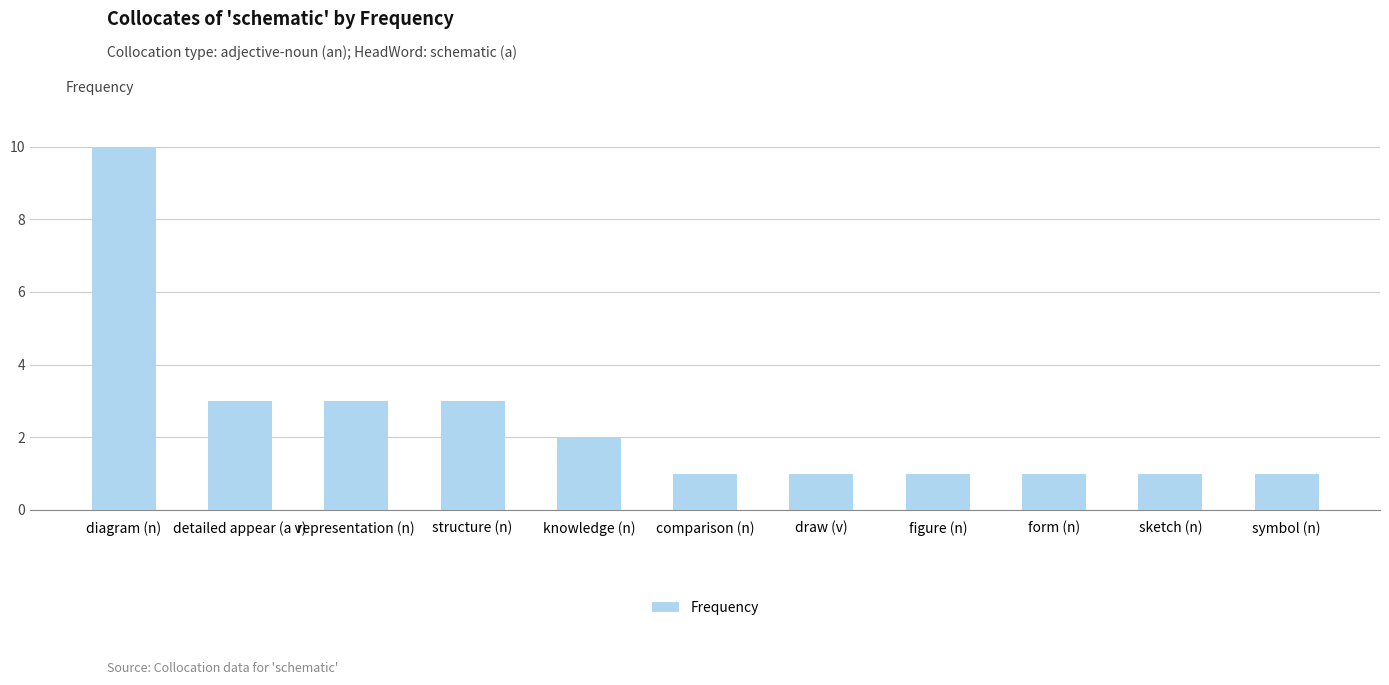

Between structure (n) and sketch (n), which is larger?

structure (n)